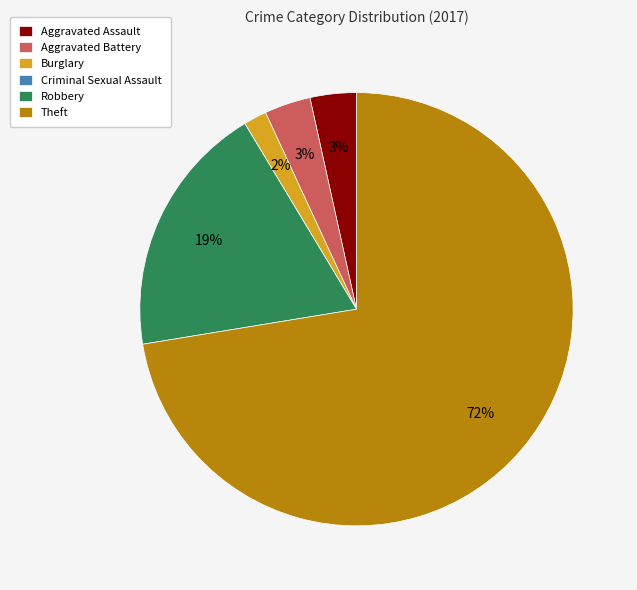

Which slice is the largest?

Theft